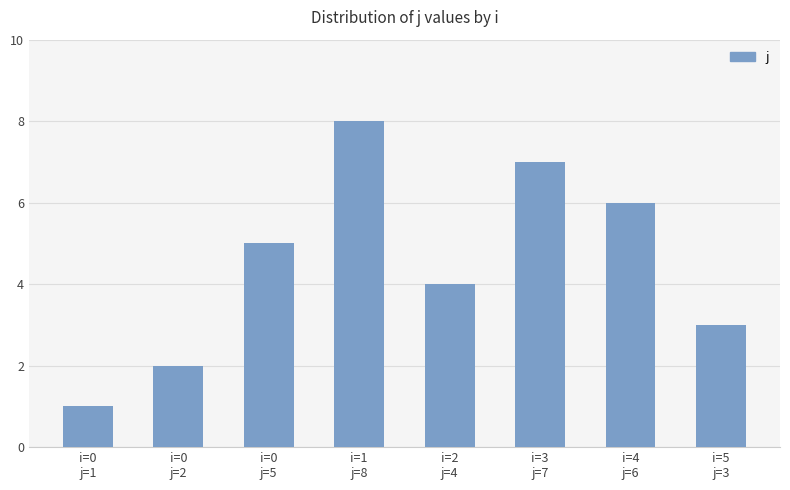

Reading right to left, extract all data points from this chart.

i=5
j=3=3	i=4
j=6=6	i=3
j=7=7	i=2
j=4=4	i=1
j=8=8	i=0
j=5=5	i=0
j=2=2	i=0
j=1=1